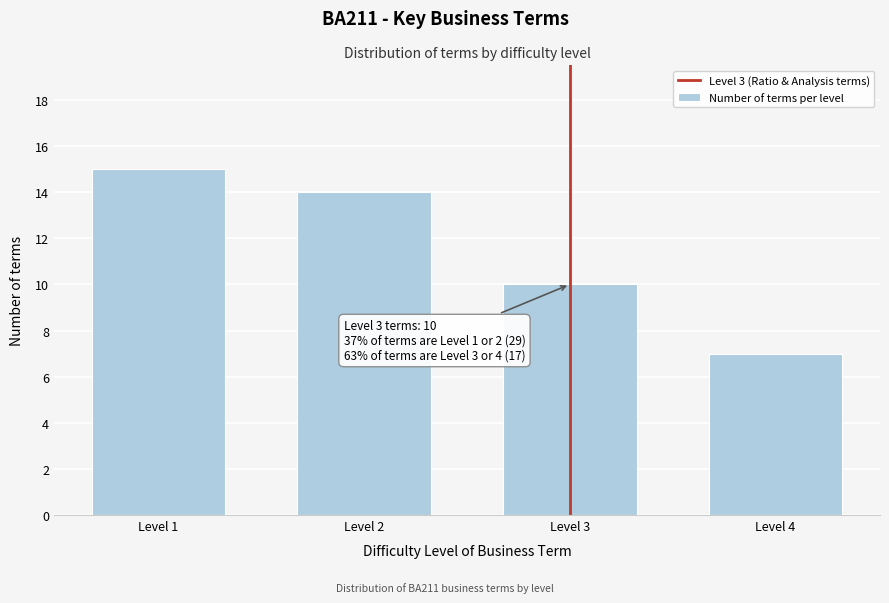

Reading left to right, transcribe all the data shown in this chart.

Level 1=15	Level 2=14	Level 3=10	Level 4=7